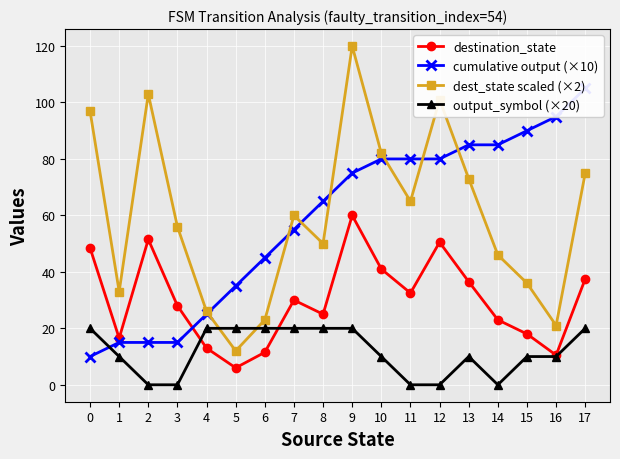

What are all the series names shown in the legend?

destination_state, cumulative output (×10), dest_state scaled (×2), output_symbol (×20)